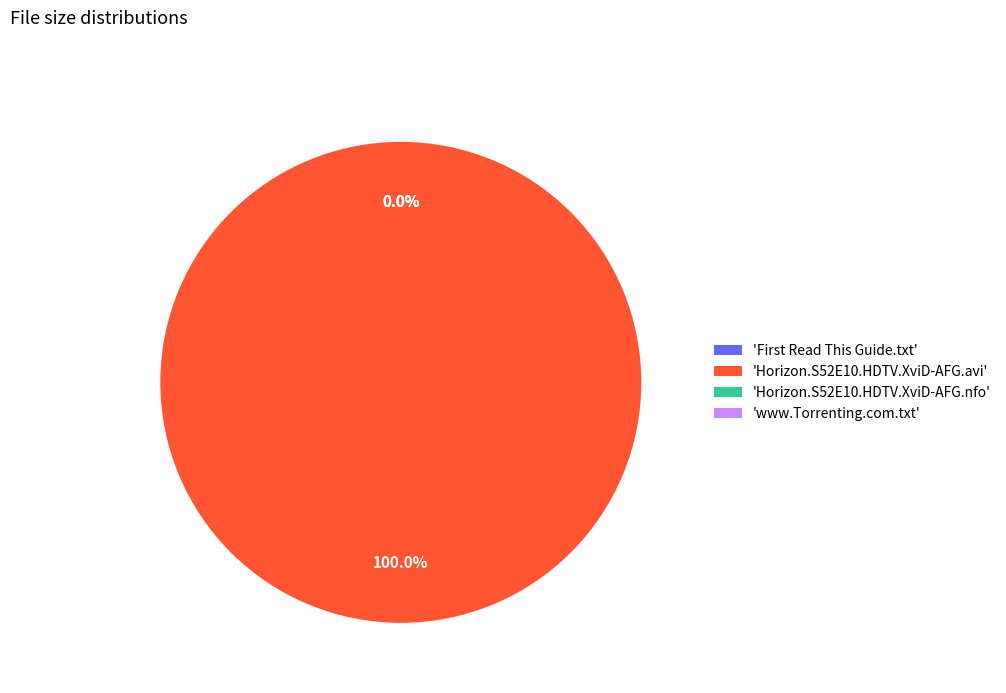

Rank the categories by value from lowest to highest.

First Read This Guide.txt, www.Torrenting.com.txt, Horizon.S52E10.HDTV.XviD-AFG.nfo, Horizon.S52E10.HDTV.XviD-AFG.avi